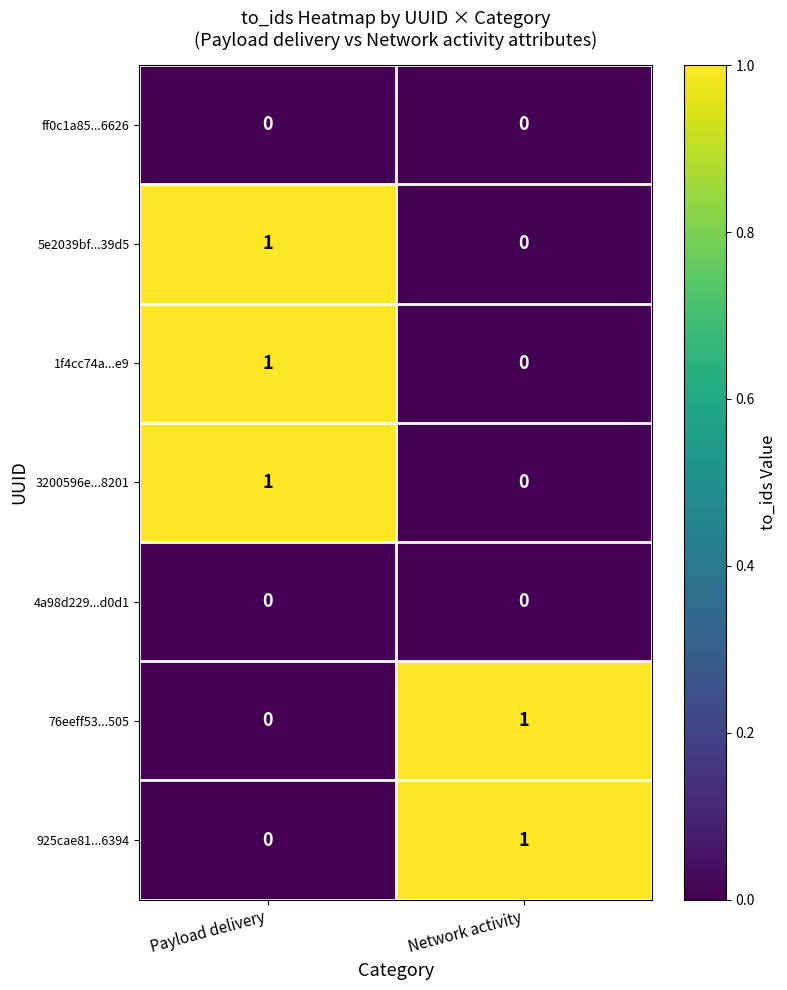

How many values in 3200596e...8201 are above zero?

1